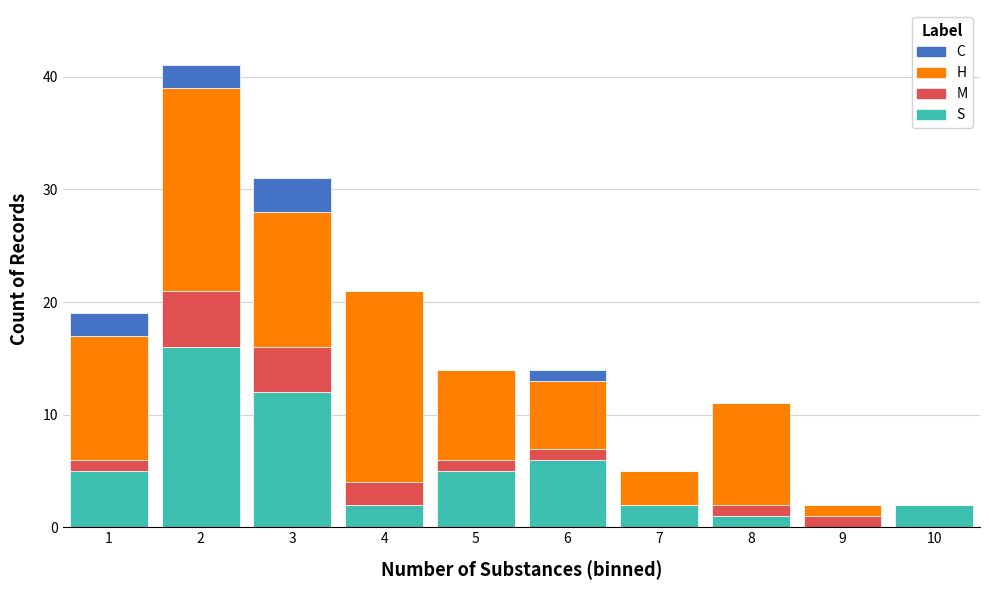

What is the total height of the stacked bar covering 1.5 to 2.5 on the x-axis? The values are not printed on the chart, so give them approximately, as read against the axis.

41